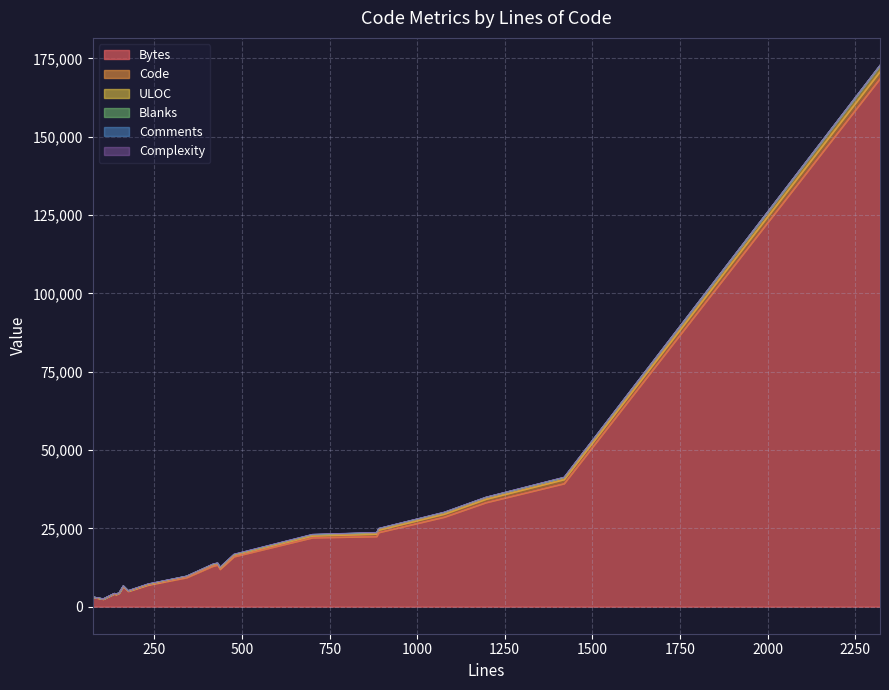

At which category does ULOC reach its first local valley?

74